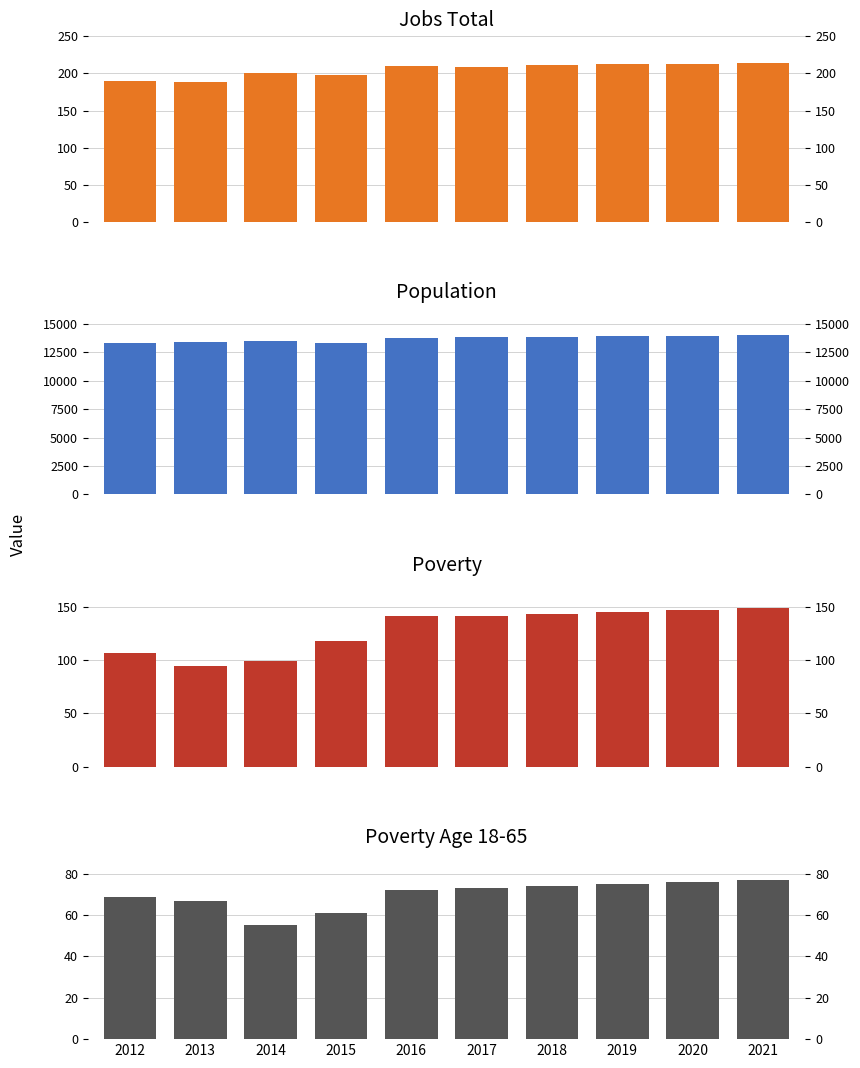

What is the difference between the JobsTotal values at 2021 and 2012?

24